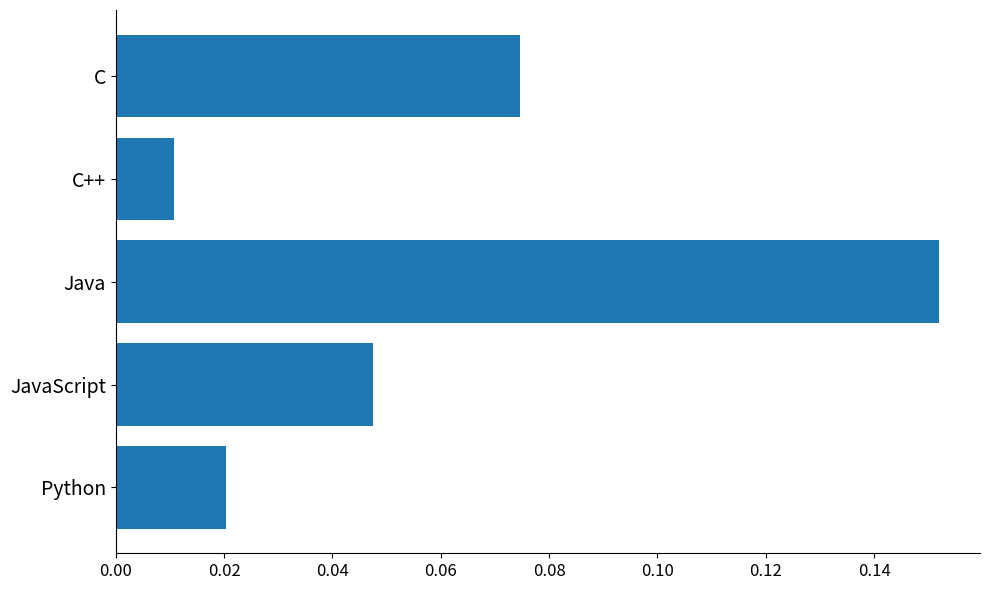

Which label corresponds to the smallest value in the chart?

C++